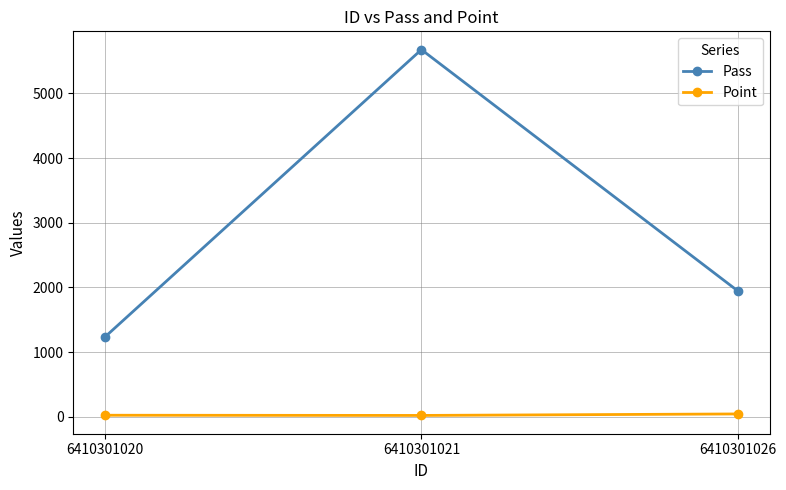

At 6410301026, list the series in order from largest to smallest.

Pass, Point